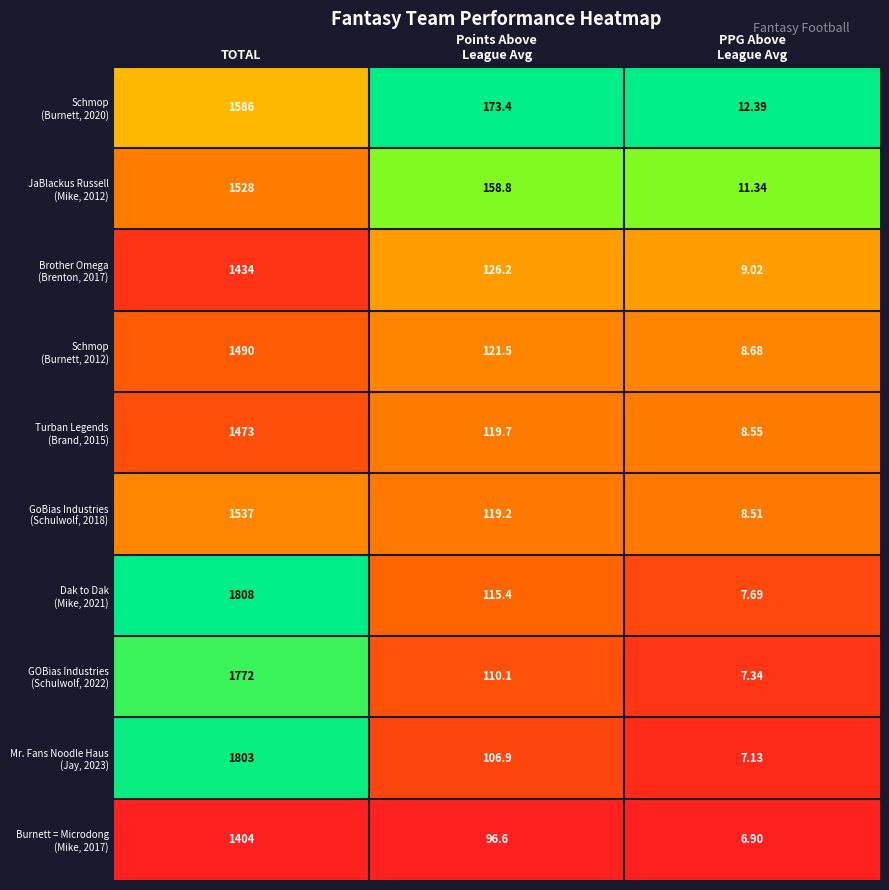

At which category is the sum across all series the highest?

TOTAL